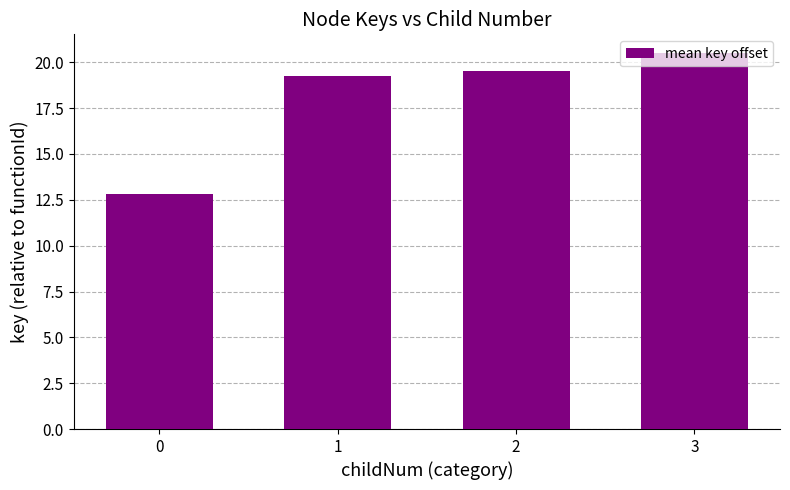

The chart shows a value of 33.4 at 1. True or false?

False